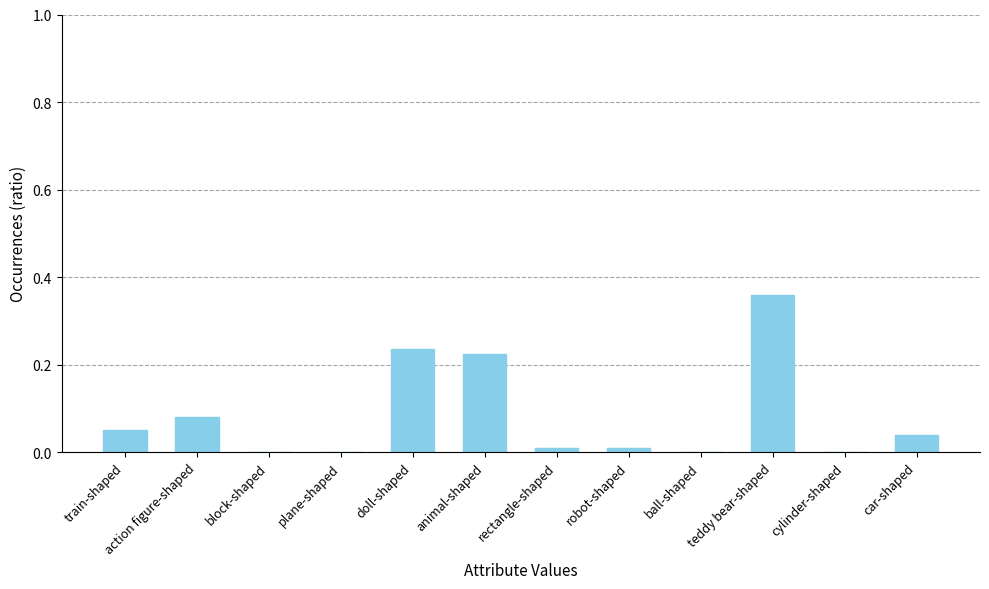

Are the bars horizontal?

No